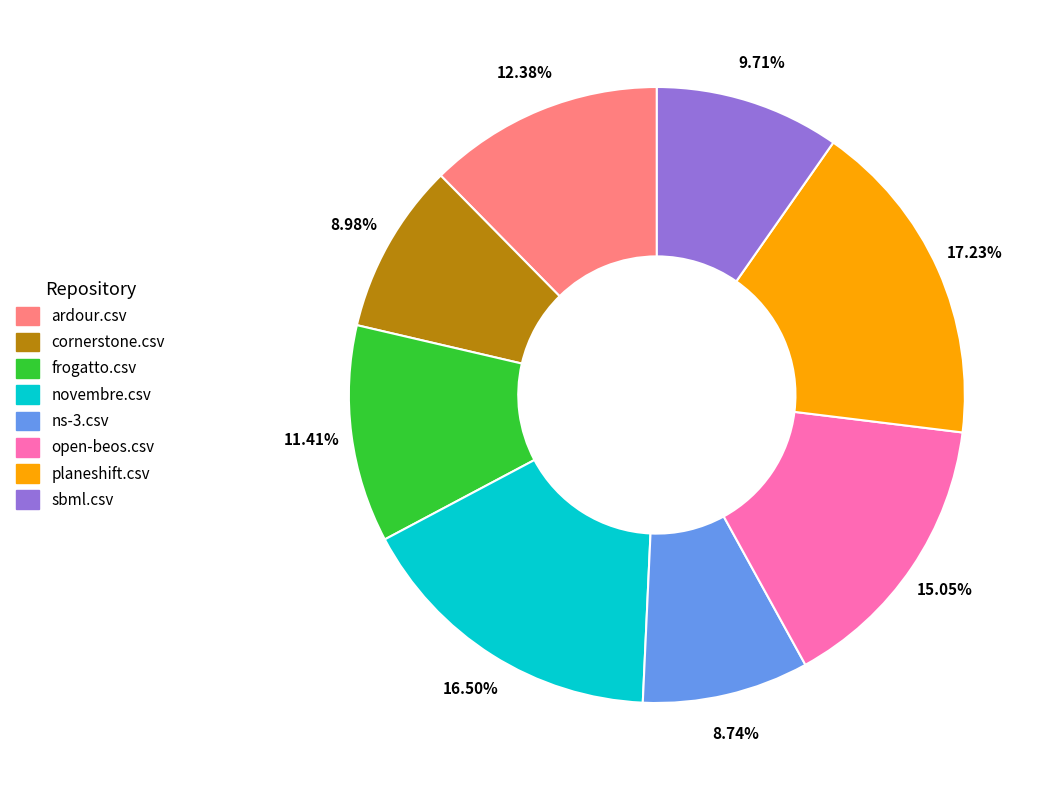

Is there a majority slice in this chart?

No